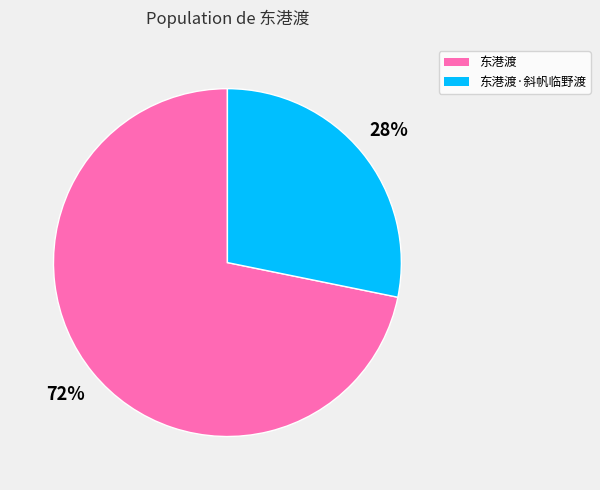

What is the largest slice in the pie chart?

东港渡